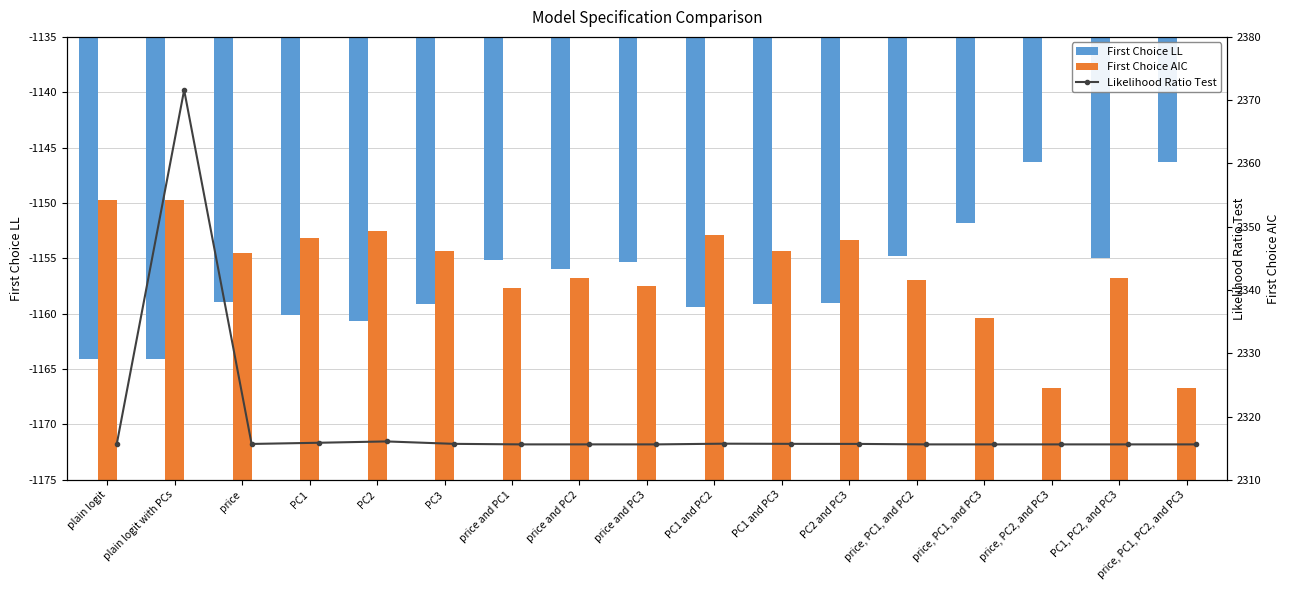

List the labels in order of First Choice AIC value, largest first.

plain logit, plain logit with PCs, PC2, PC1 and PC2, PC1, PC2 and PC3, PC3, PC1 and PC3, price, price and PC2, PC1, PC2, and PC3, price, PC1, and PC2, price and PC3, price and PC1, price, PC1, and PC3, price, PC2, and PC3, price, PC1, PC2, and PC3